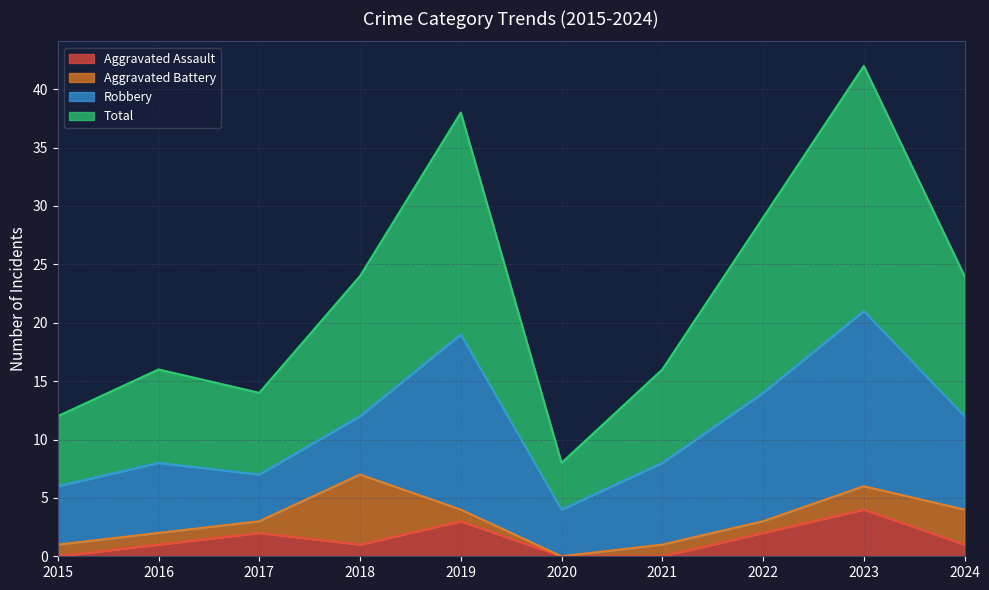

True or false: Aggravated Assault has more than 2 points higher than both neighbors.

True